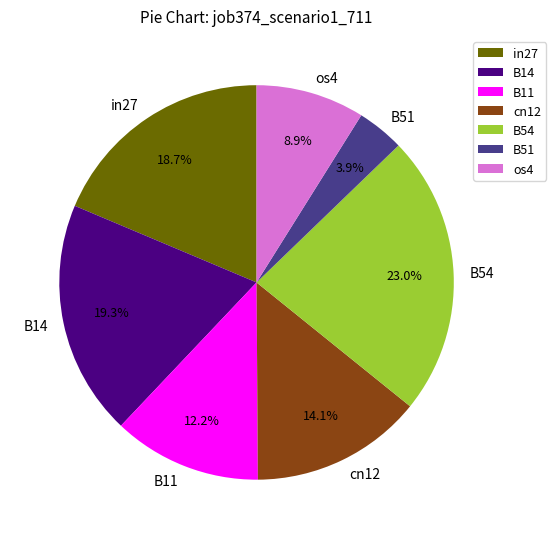

Between B51 and os4, which is larger?

os4